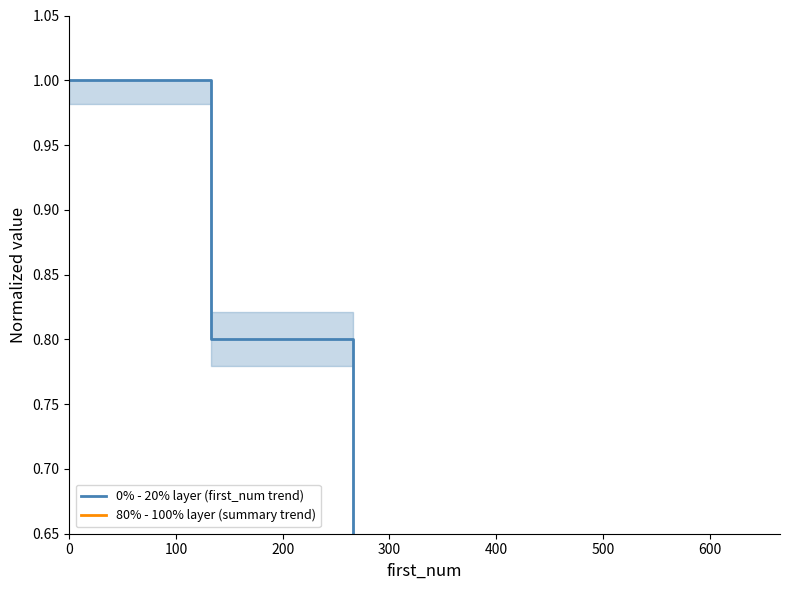

Which series has the largest total across all categories?

0% - 20% layer (first_num trend)